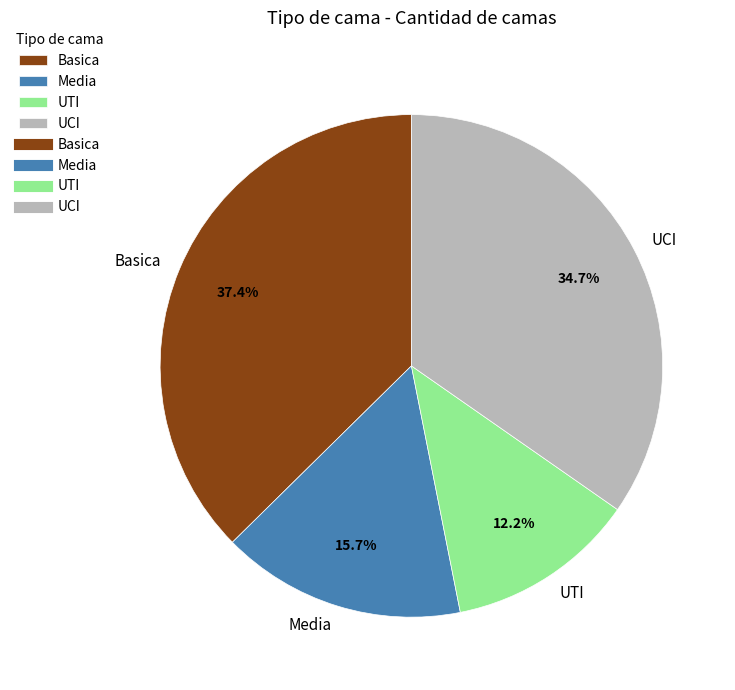

Count the number of slices in the pie.

4